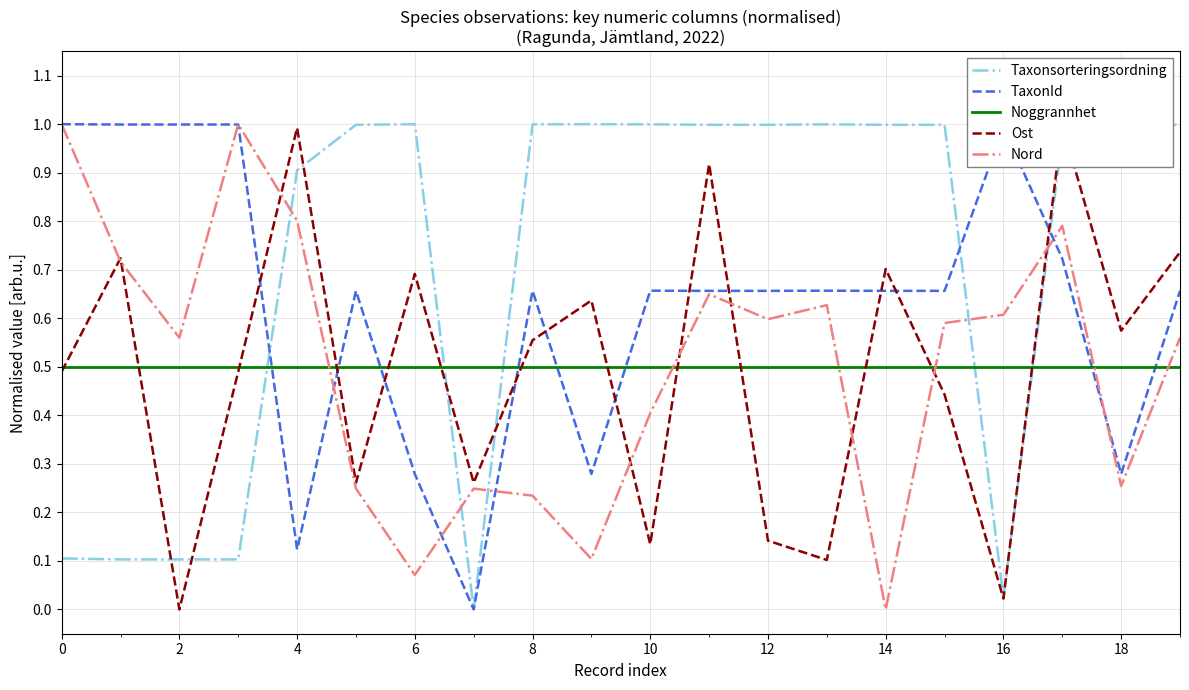

Which series has the largest range (max minus min)?

Taxonsorteringsordning